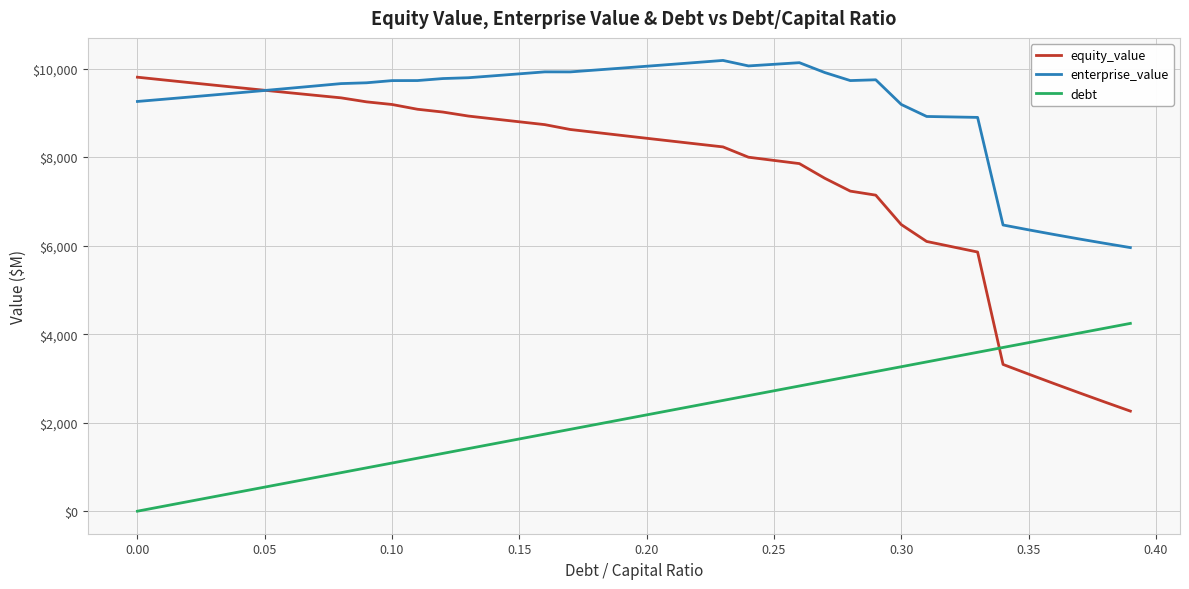

True or false: debt and enterprise_value cross at least once.

False